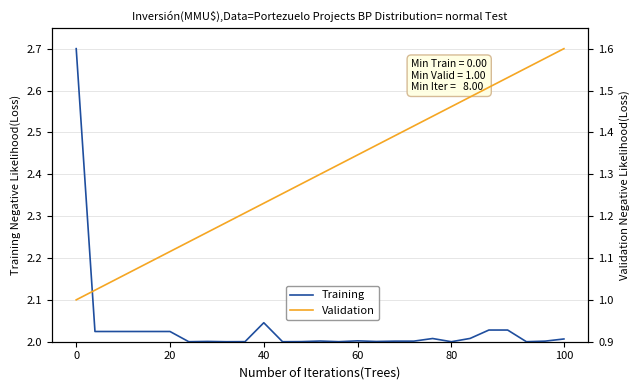

What is the average value of the Training series?

2.0